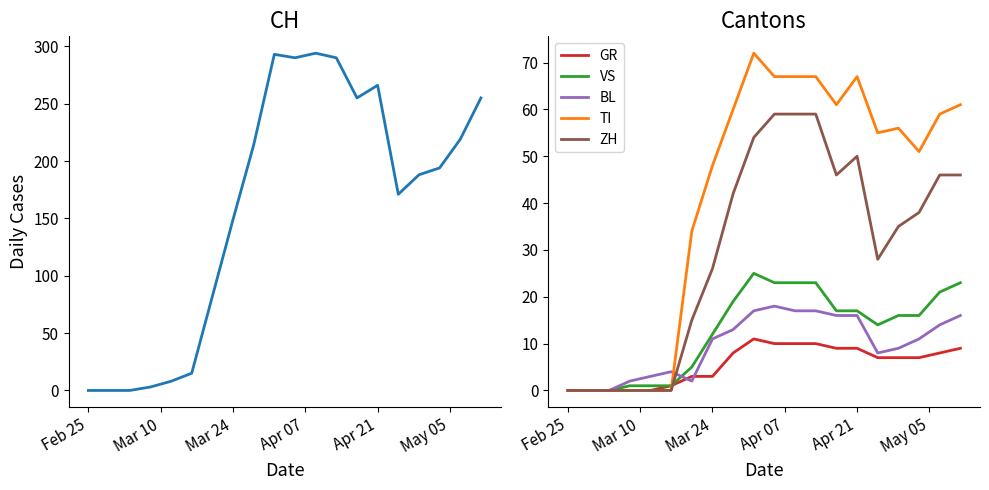

What is the maximum value for TI?

72